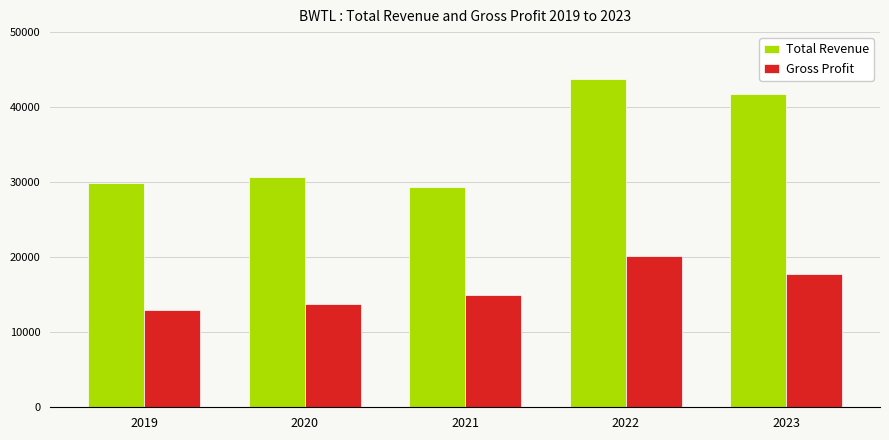

Rank the series at 2019 from lowest to highest value.

Gross Profit, Total Revenue